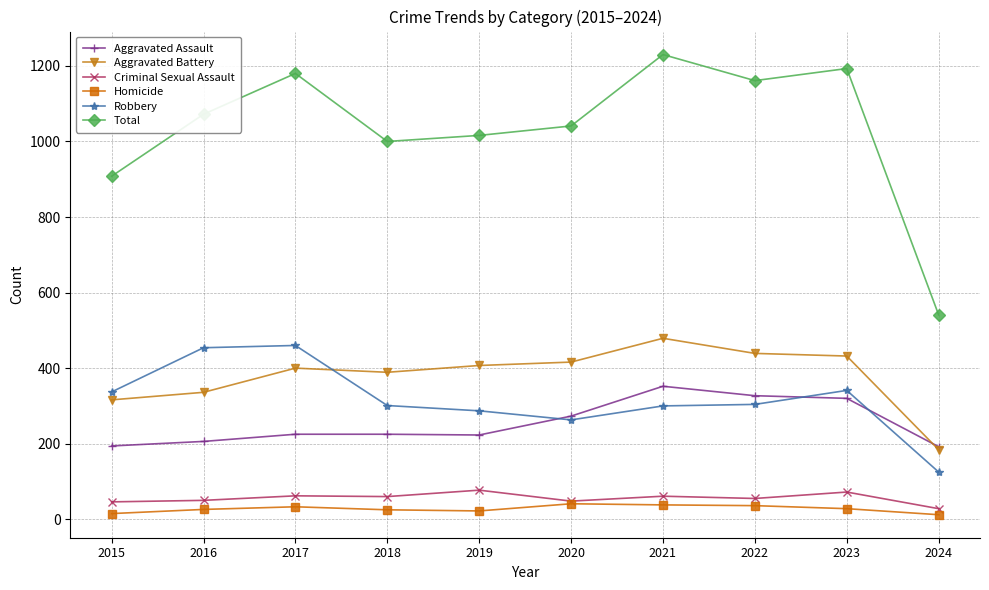

What is the total value across all series at 2015?

1816